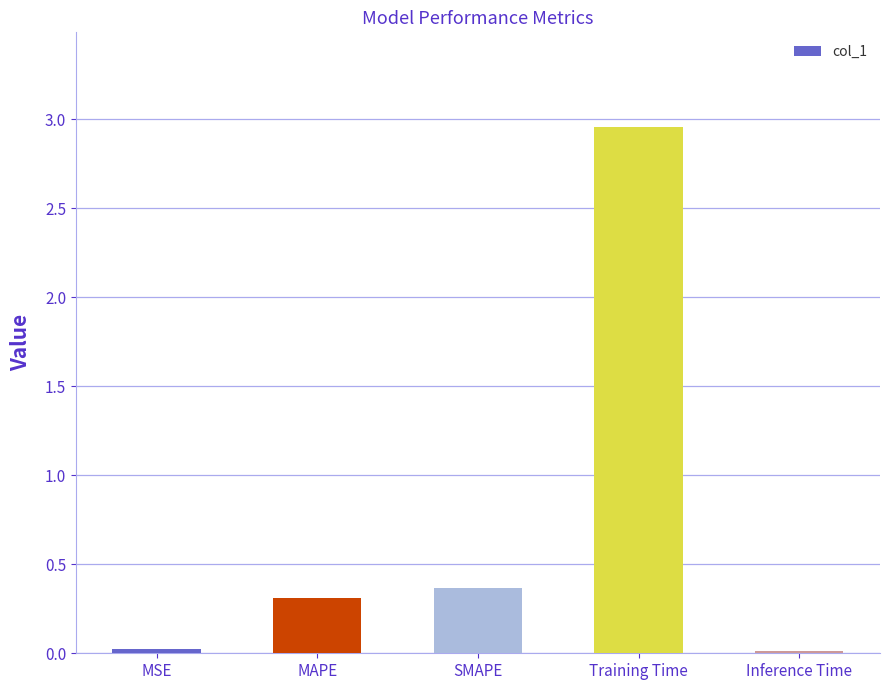

What is the label of the 4th bar from the right?

MAPE